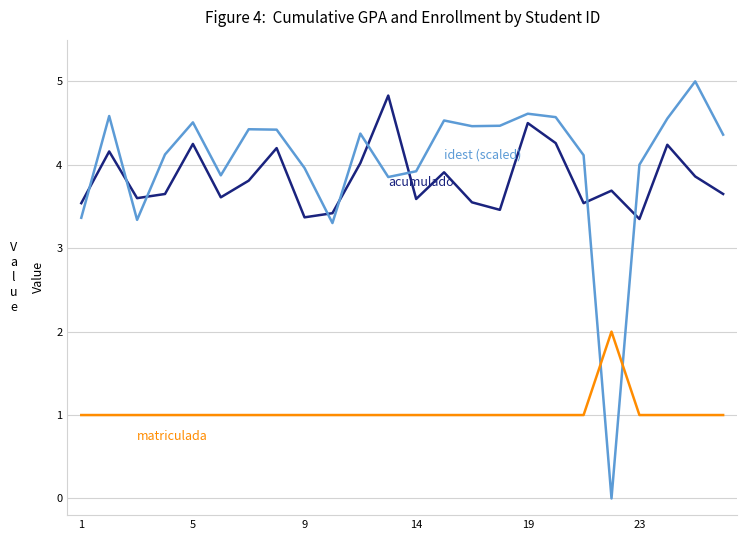

What is the maximum value shown in the chart?

5.0